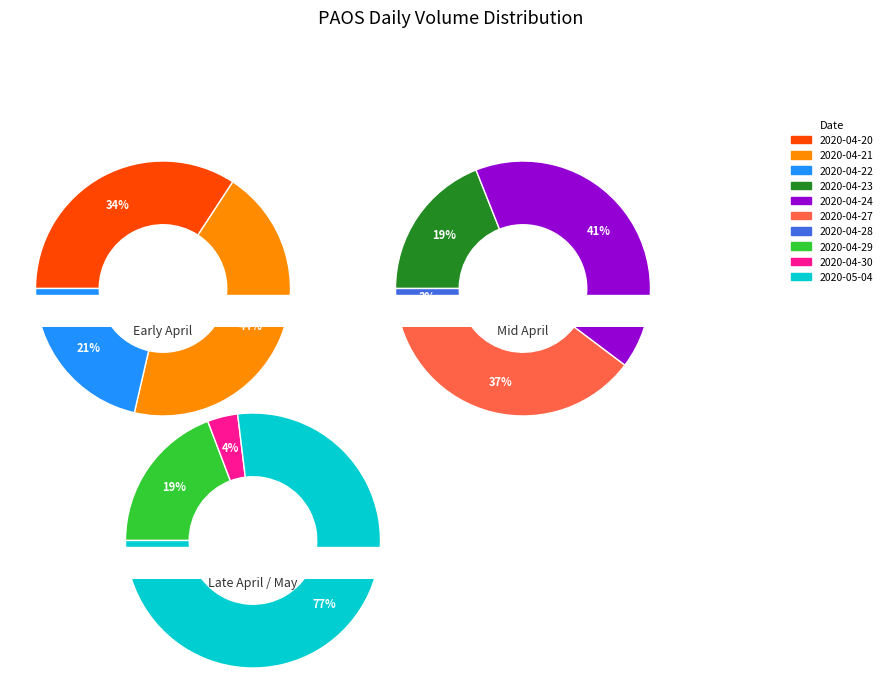

Count the number of slices in the pie.

10